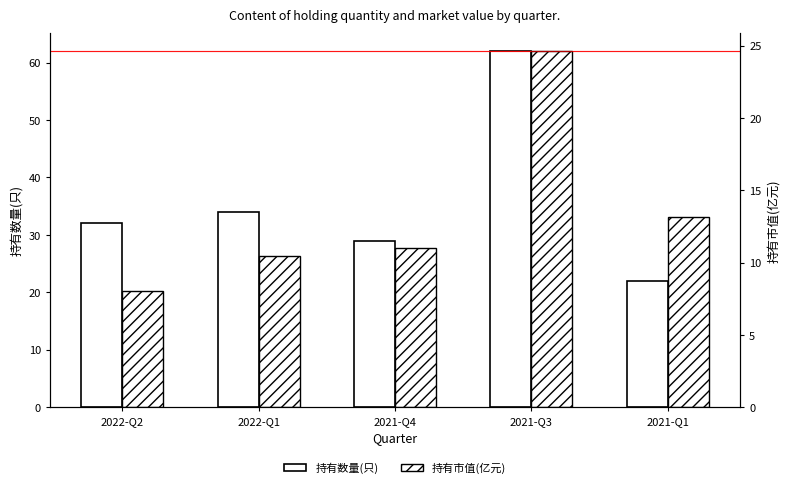

Which has a higher value, 2021-Q4 or 2022-Q2?

2022-Q2